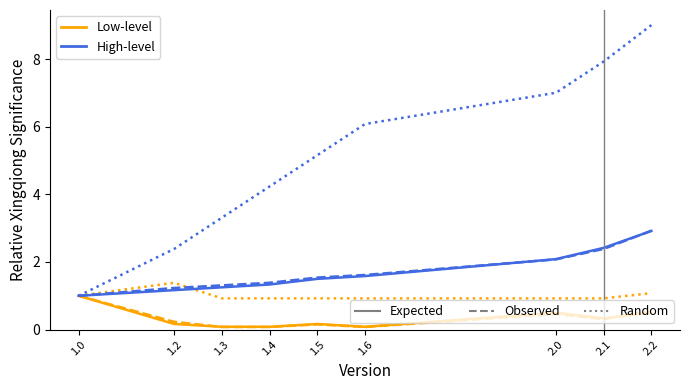

Which category has the highest value across all series?

2.2